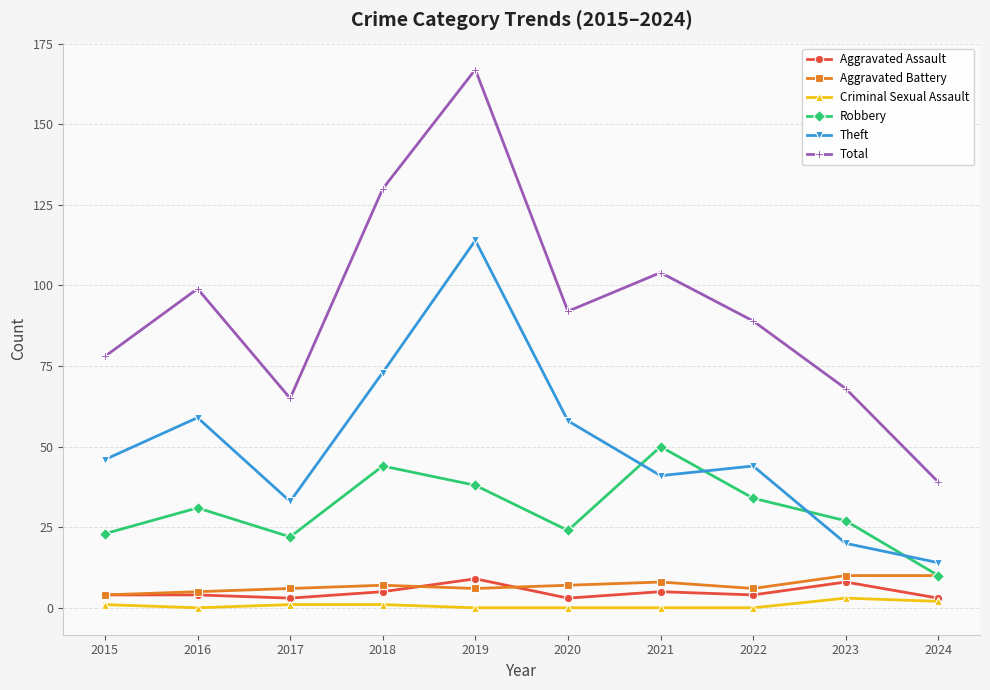

Reading left to right, transcribe all the data shown in this chart.

Aggravated Assault: 4	4	3	5	9	3	5	4	8	3
Aggravated Battery: 4	5	6	7	6	7	8	6	10	10
Criminal Sexual Assault: 1	0	1	1	0	0	0	0	3	2
Robbery: 23	31	22	44	38	24	50	34	27	10
Theft: 46	59	33	73	114	58	41	44	20	14
Total: 78	99	65	130	167	92	104	89	68	39